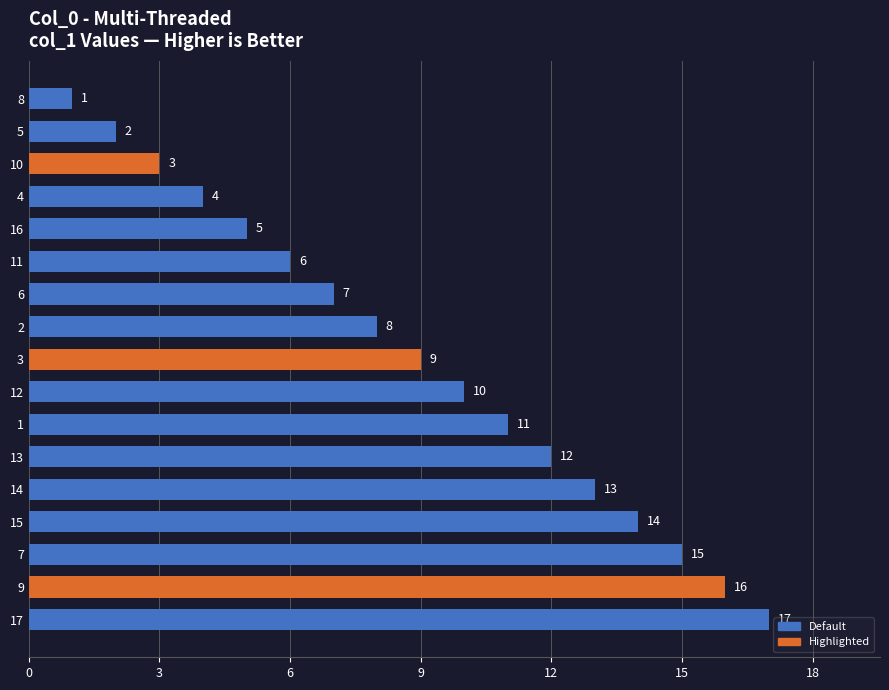

What is the maximum value shown in the chart?

17